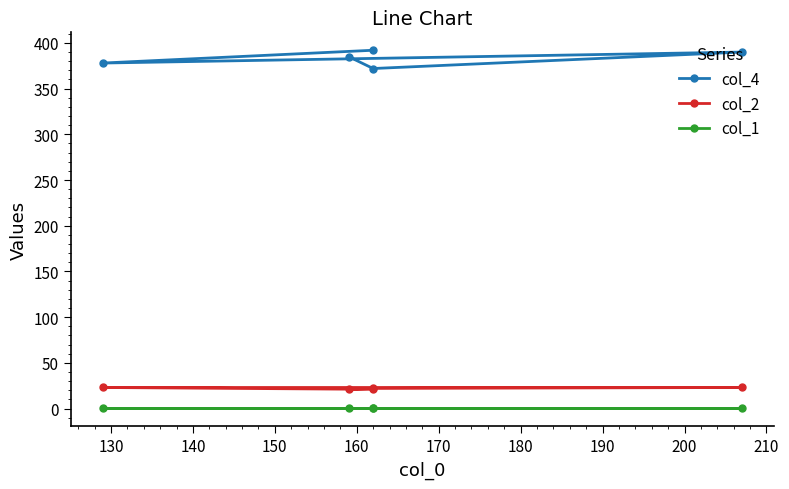

What is the average value of the col_1 series?

0.1